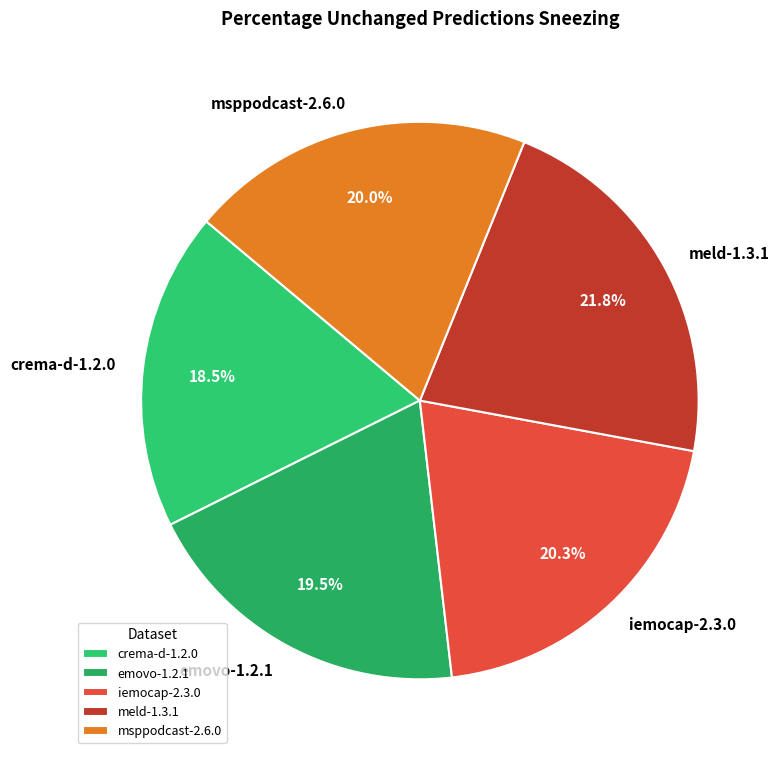

To the nearest percent, what is the combined percentage of iemocap-2.3.0 and emovo-1.2.1?

40%